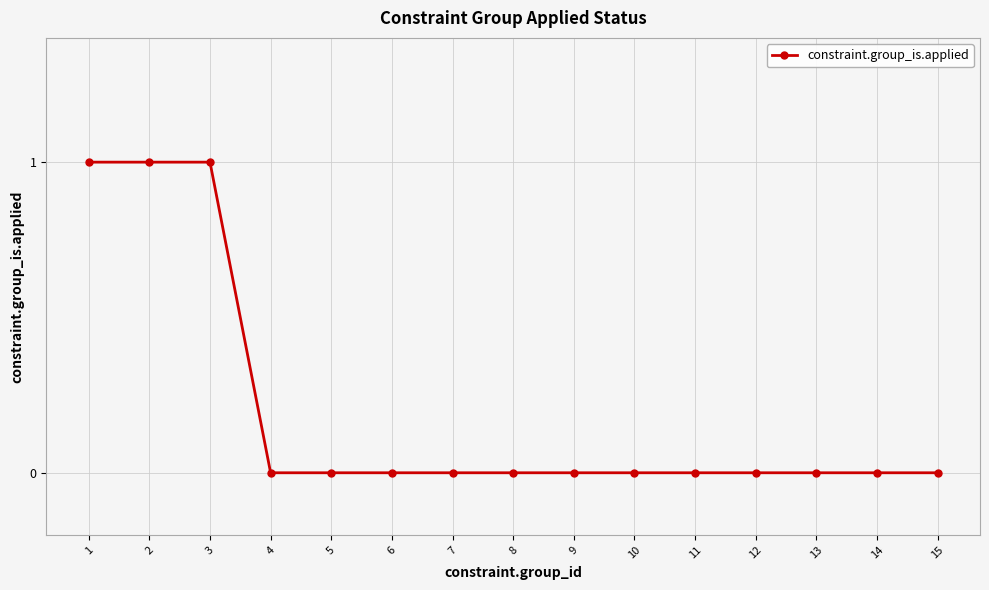

What is the value of the 3rd point from the left?

1